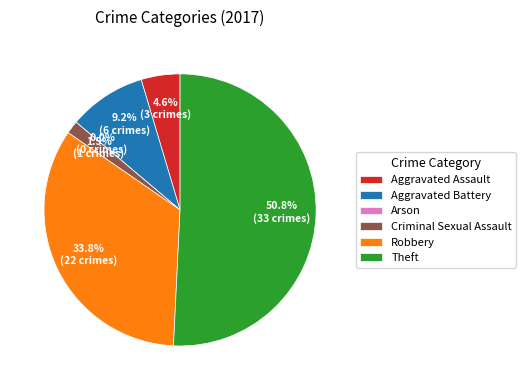

Rank the categories by value from lowest to highest.

Arson, Criminal Sexual Assault, Aggravated Assault, Aggravated Battery, Robbery, Theft